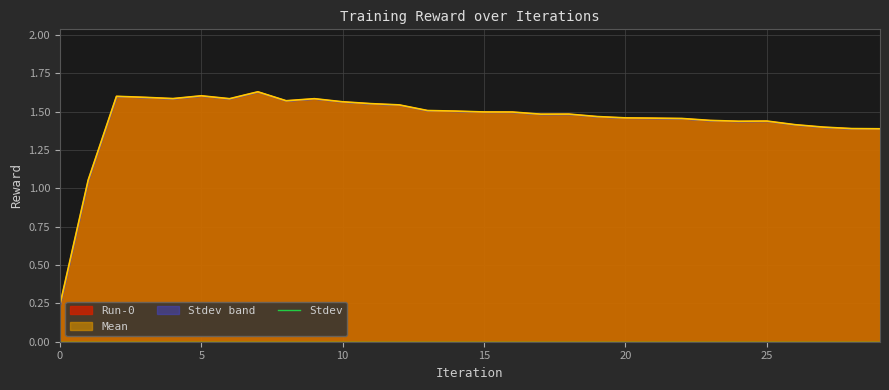

True or false: Mean and Run-0 cross at least once.

False